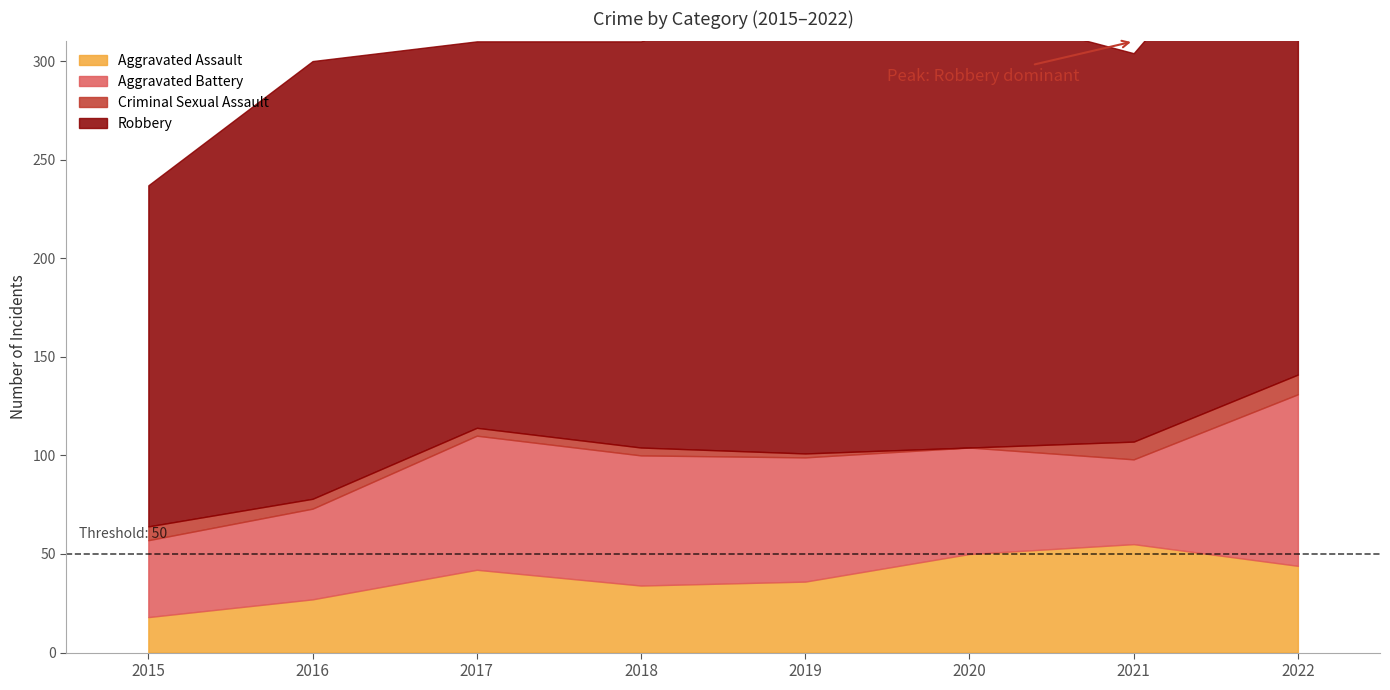

Is it true that Aggravated Battery equals 43 at 2021?

True